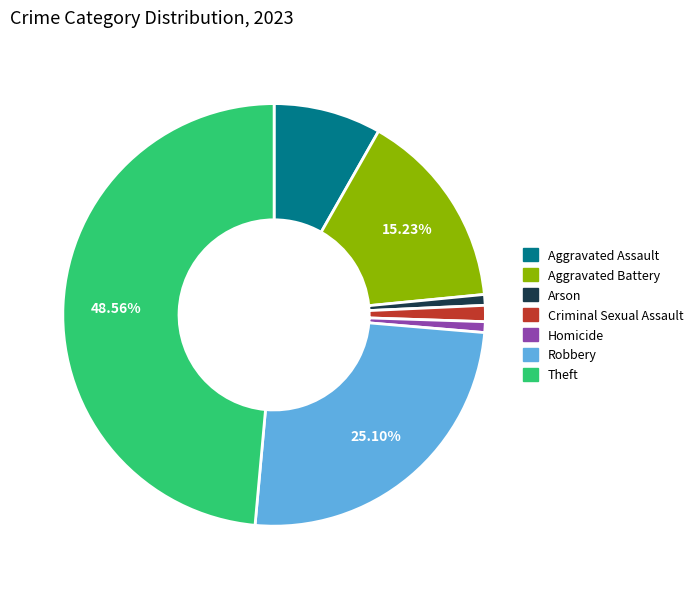

The Robbery slice represents 18% of the pie. True or false?

False